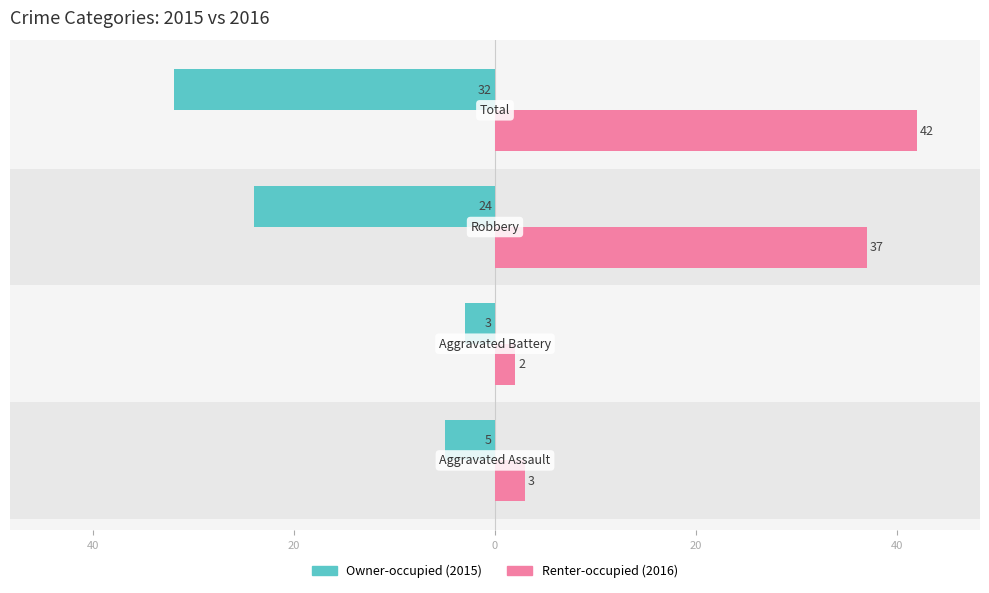

Are the bars horizontal?

Yes